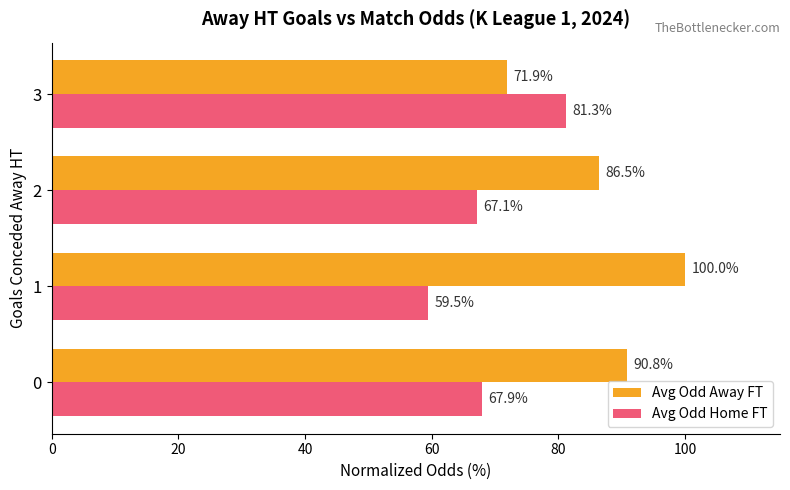

The Avg Odd Home FT series shows 100.0 at 0. True or false?

False